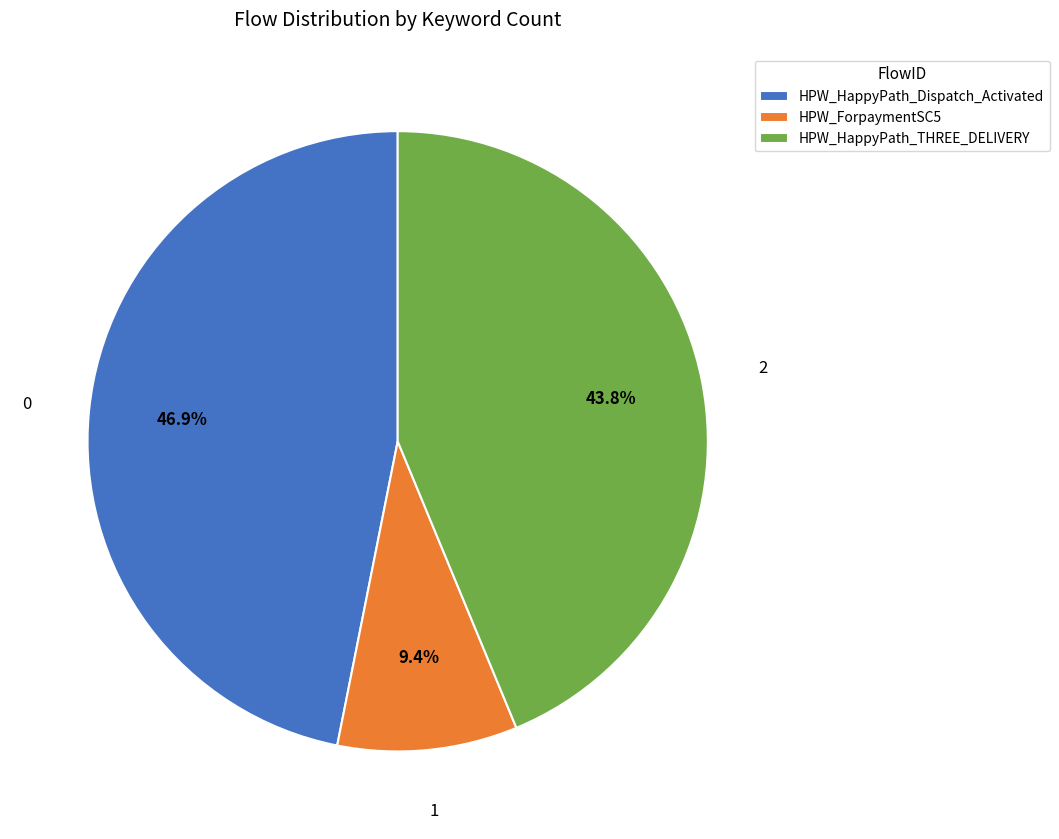

To the nearest percent, what is the combined percentage of HPW_ForpaymentSC5 and HPW_HappyPath_THREE_DELIVERY?

53%